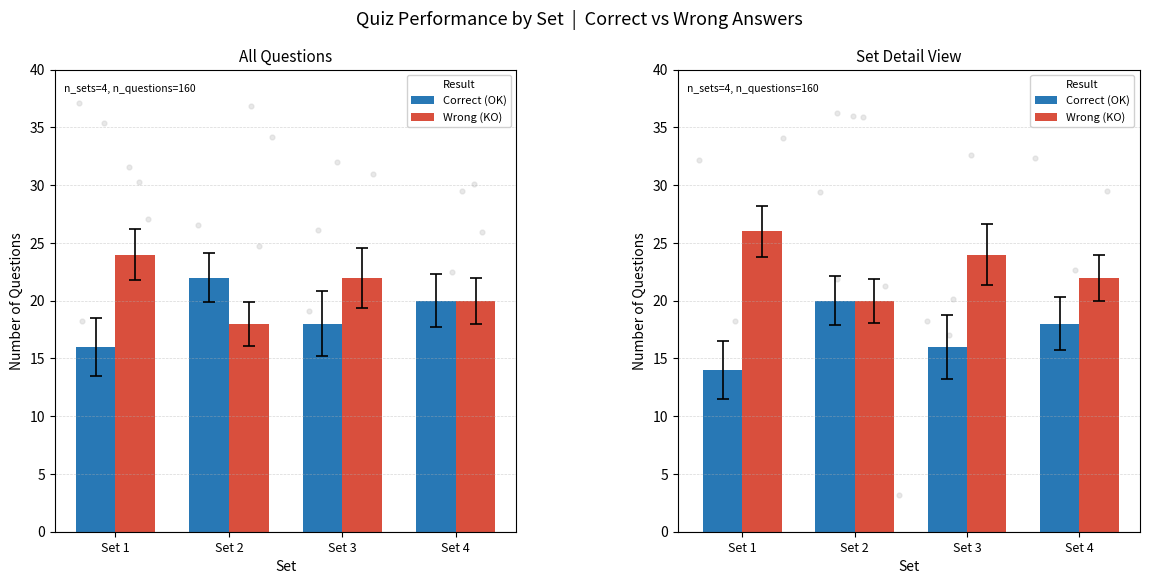

At which category is the sum across all series the highest?

Set 1